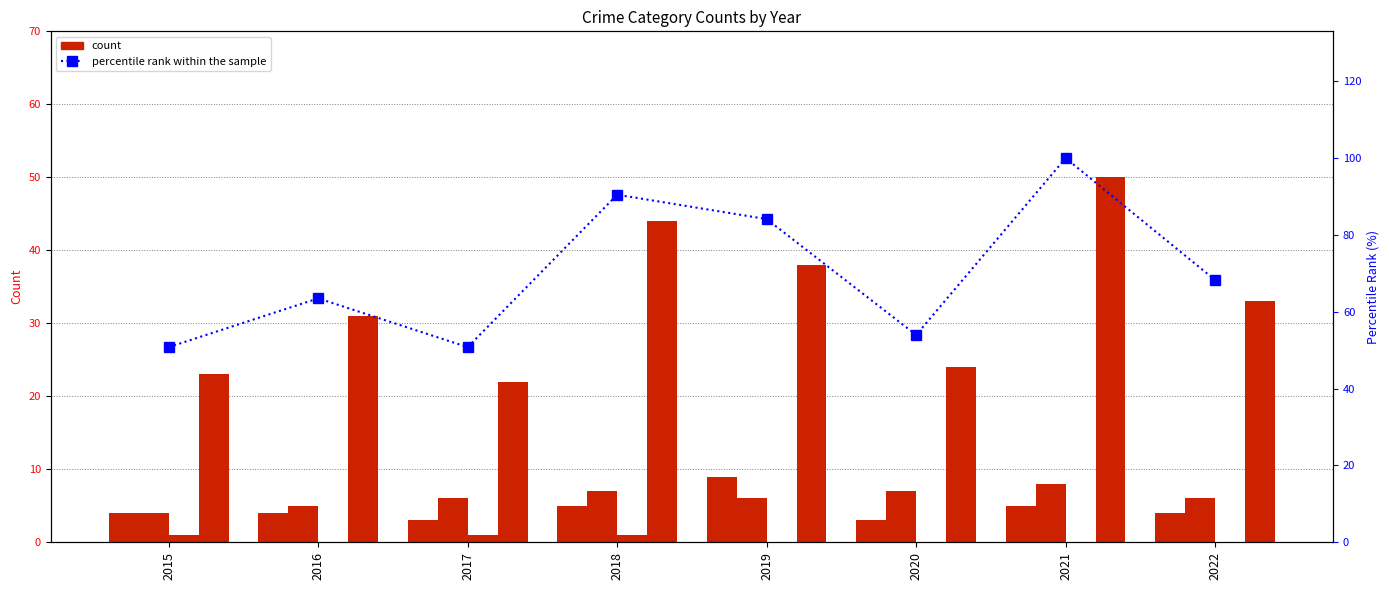

Reading left to right, what are all the values shown in this chart?

Aggravated Assault: 2015=4.0	2016=4.0	2017=3.0	2018=5.0	2019=9.0	2020=3.0	2021=5.0	2022=4.0
Aggravated Battery: 2015=4.0	2016=5.0	2017=6.0	2018=7.0	2019=6.0	2020=7.0	2021=8.0	2022=6.0
Criminal Sexual Assault: 2015=1.0	2016=0.0	2017=1.0	2018=1.0	2019=0.0	2020=0.0	2021=0.0	2022=0.0
Robbery: 2015=23.0	2016=31.0	2017=22.0	2018=44.0	2019=38.0	2020=24.0	2021=50.0	2022=33.0
percentile rank within the sample: 2015=50.8	2016=63.5	2017=50.8	2018=90.5	2019=84.1	2020=54.0	2021=100.0	2022=68.3